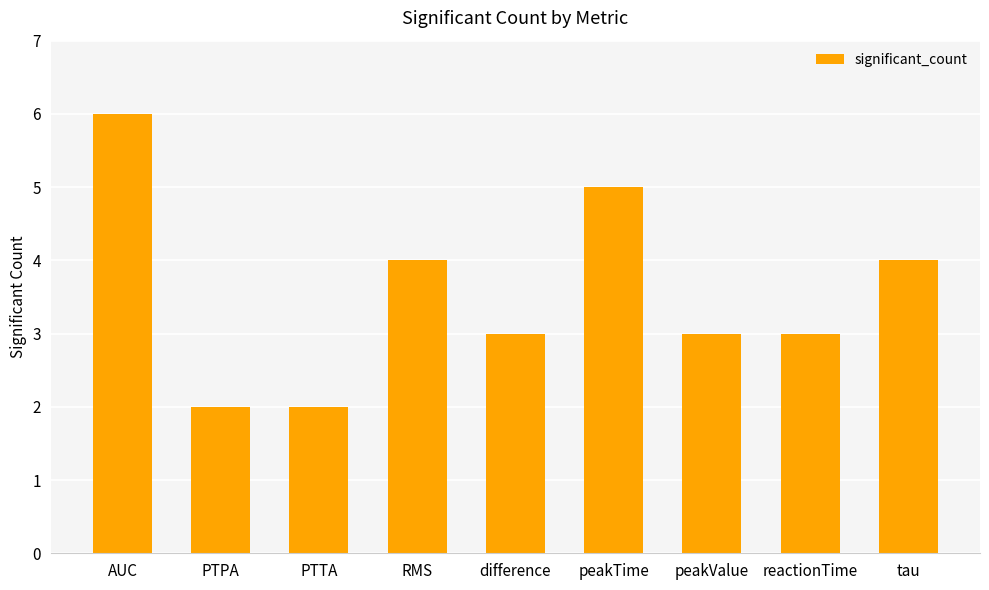

Which category has the highest value across all series?

AUC